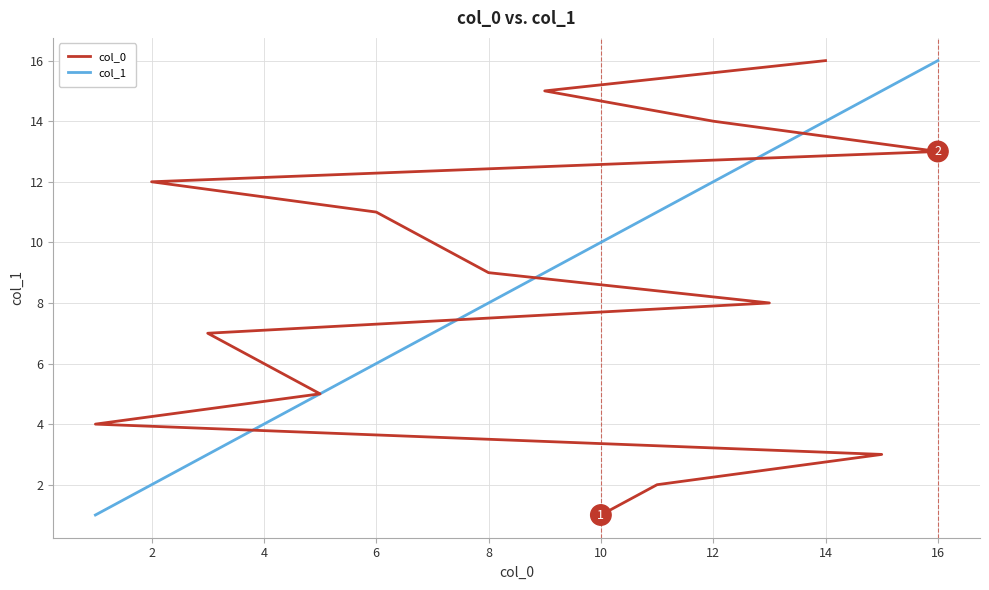

What is the label of the 2nd point from the left?

2